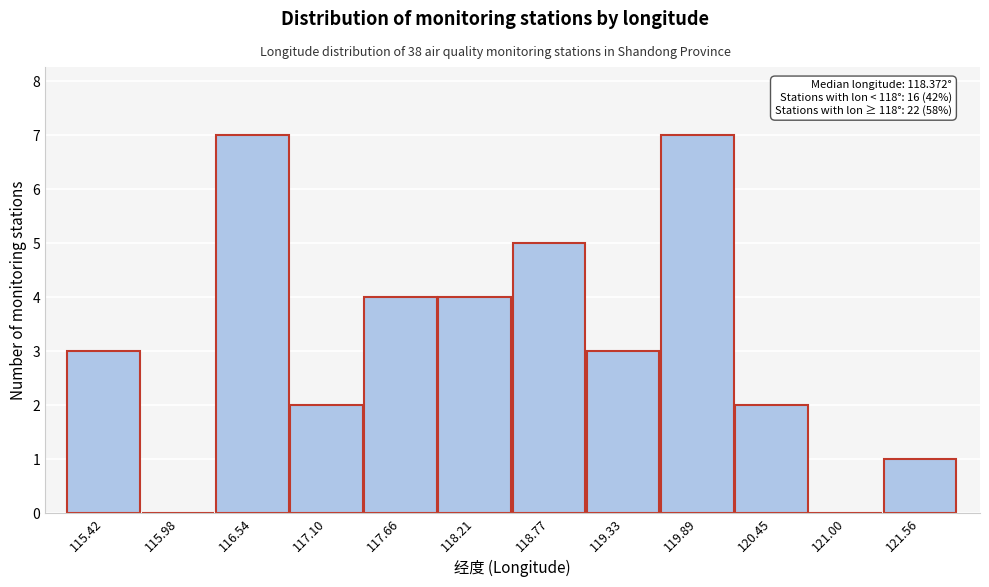

Reading left to right, what are all the values shown in this chart?

115.42=3	115.98=0	116.54=7	117.10=2	117.66=4	118.21=4	118.77=5	119.33=3	119.89=7	120.45=2	121.00=0	121.56=1